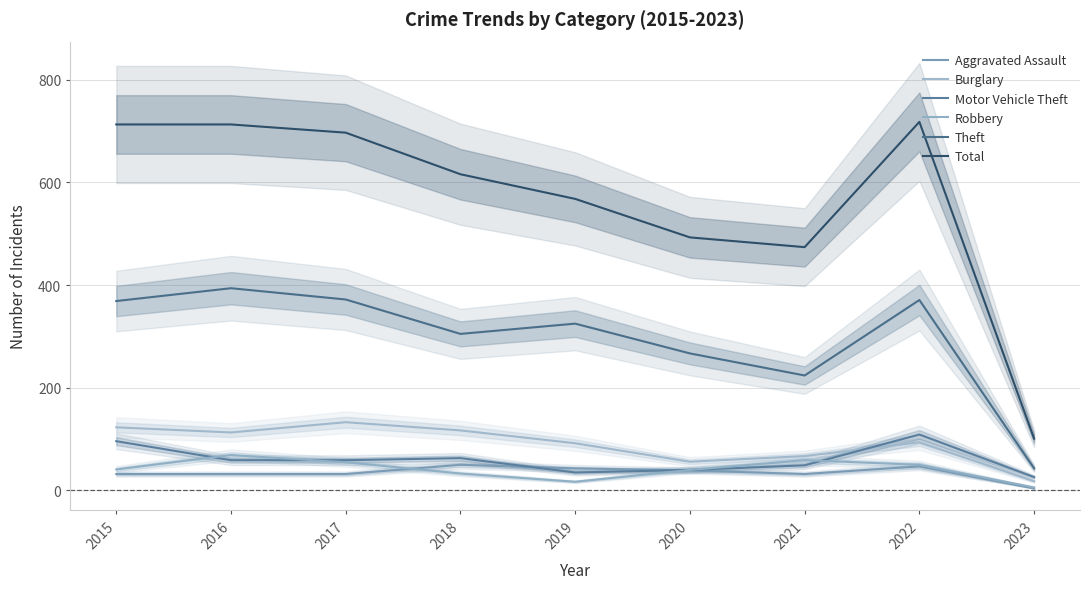

At which label does Motor Vehicle Theft reach its minimum?

2023